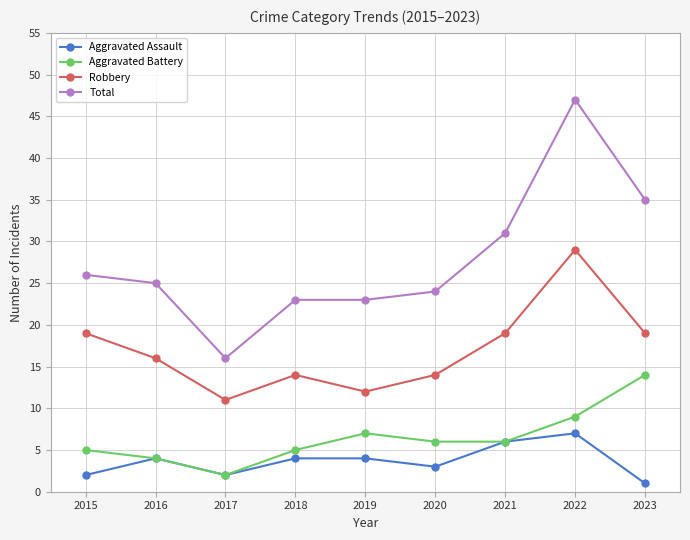

Reading left to right, what are all the values shown in this chart?

Aggravated Assault: 2	4	2	4	4	3	6	7	1
Aggravated Battery: 5	4	2	5	7	6	6	9	14
Robbery: 19	16	11	14	12	14	19	29	19
Total: 26	25	16	23	23	24	31	47	35